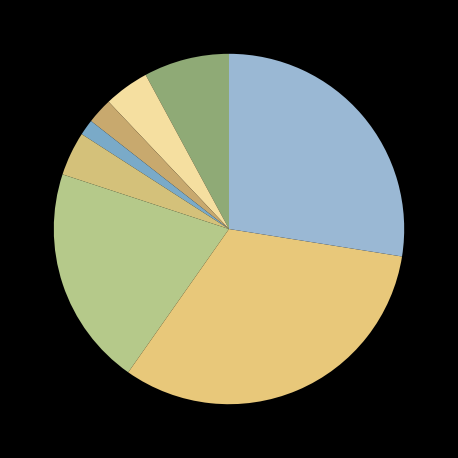

How many segments does this pie chart have?

8